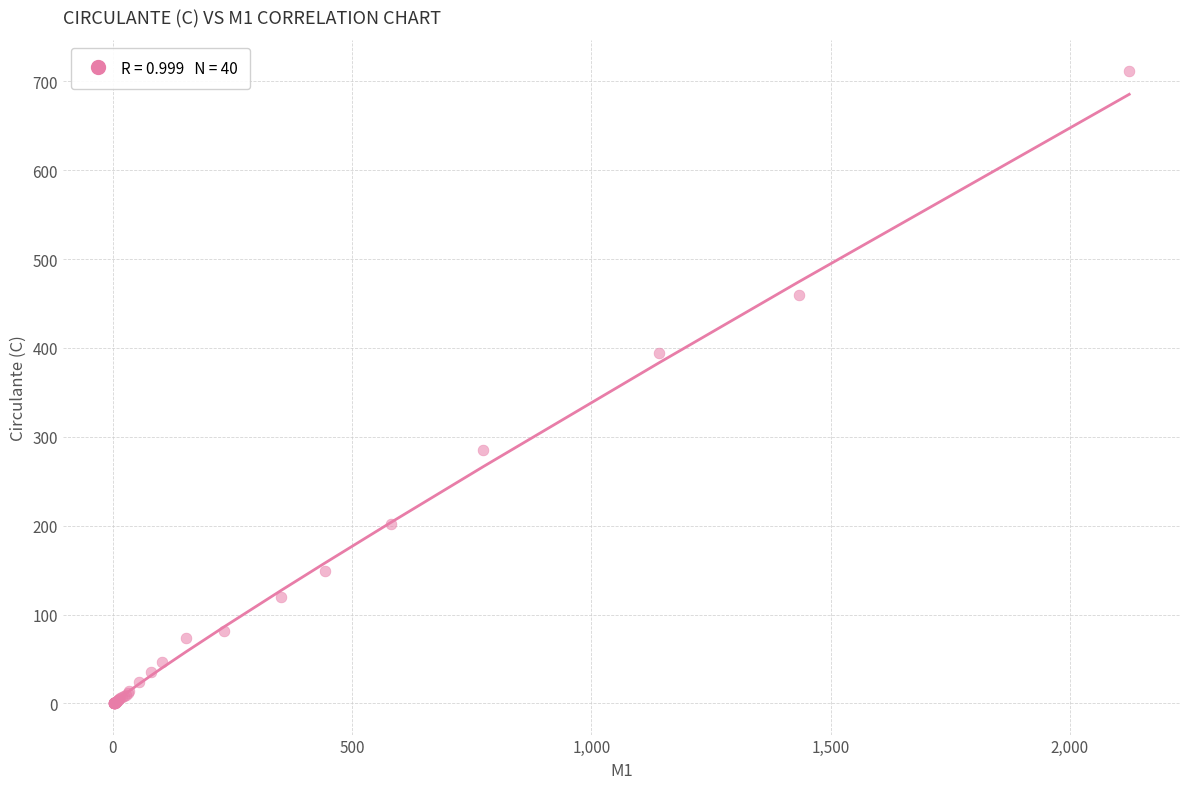

What Y value in the scatter plot is closest to 356?

394